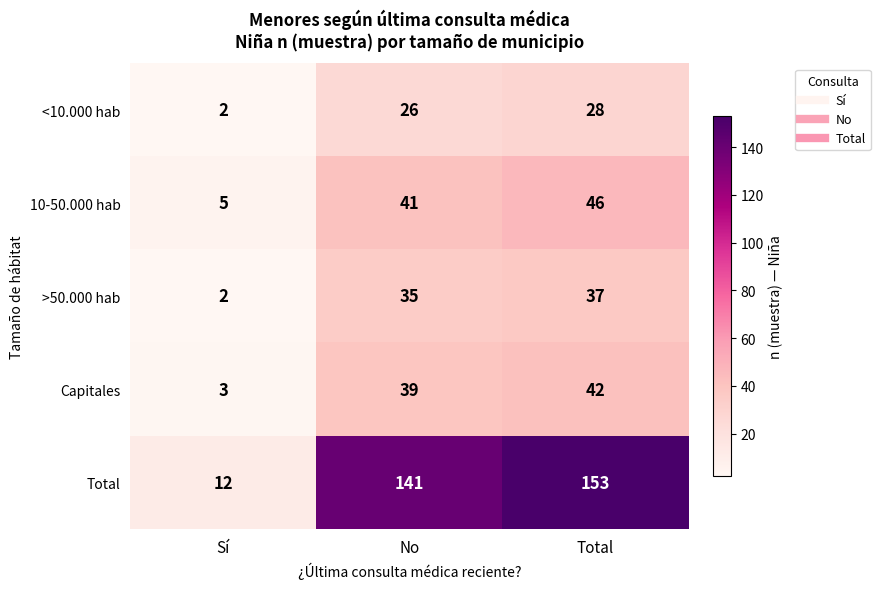

What is the difference between the maximum and minimum values in the Capitales series?

39